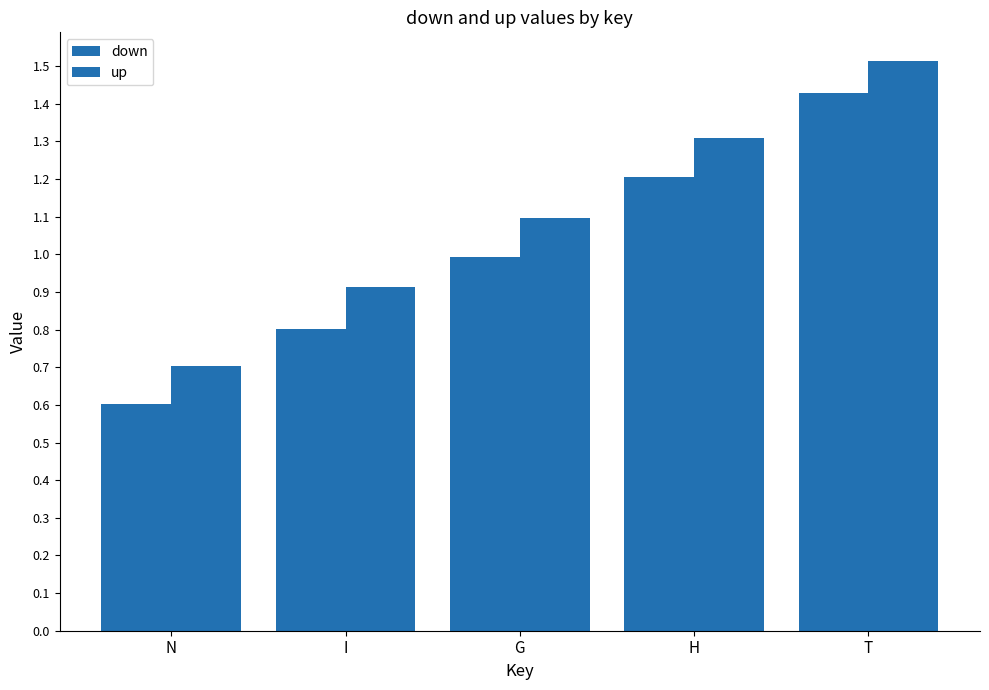

How many categories are shown in the chart?

5